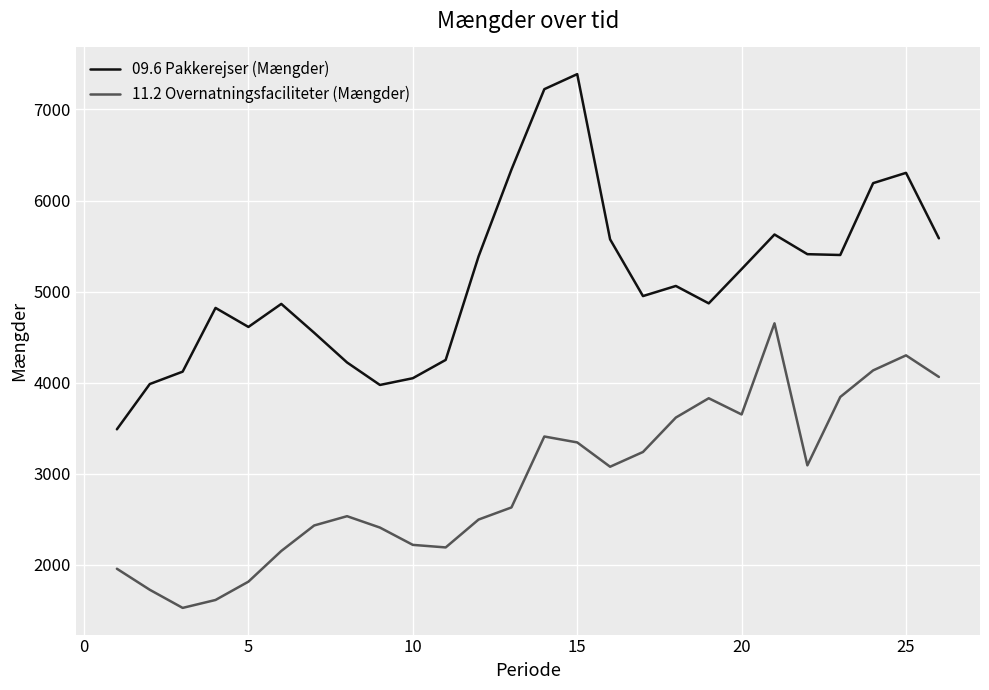

What is the greatest value displayed?

7388